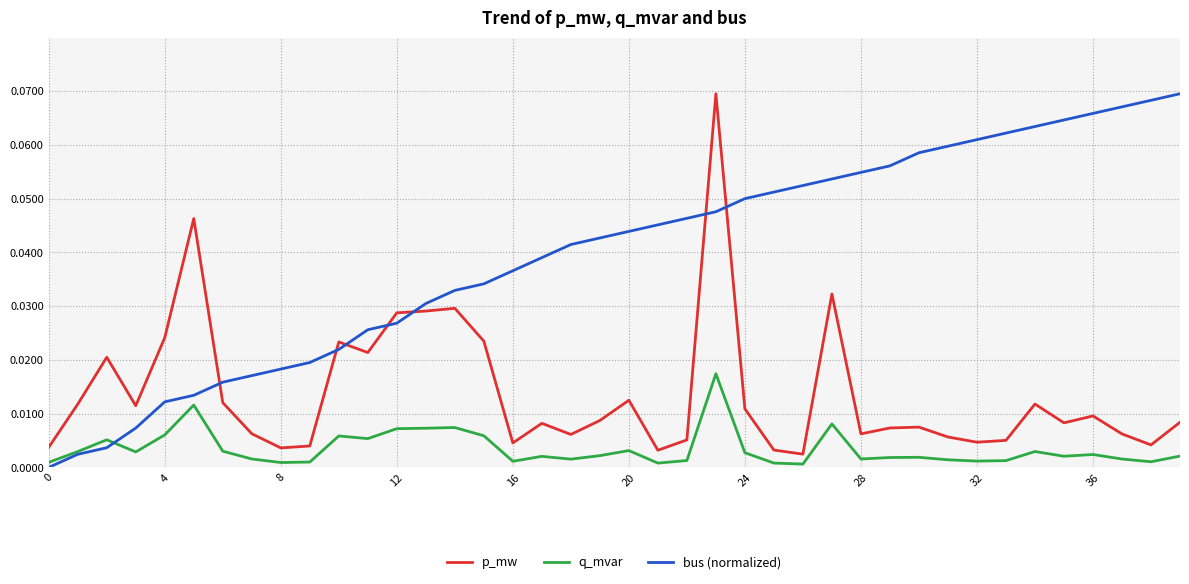

In p_mw, how many points are higher than both neighbors (excluding endpoints)?

11